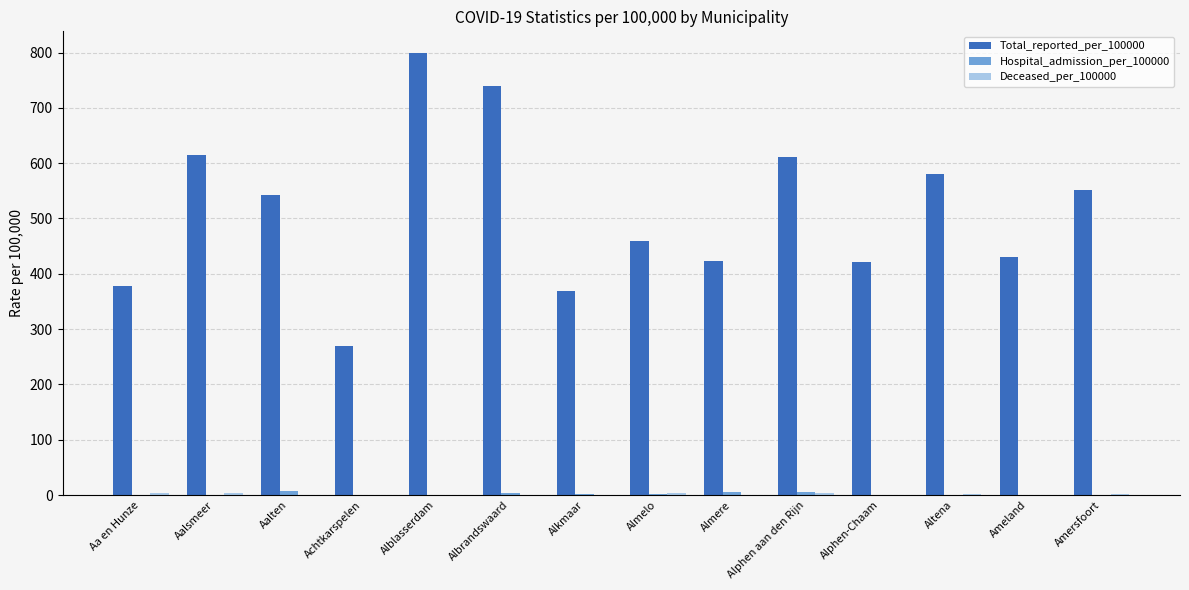

At which category is the sum across all series the highest?

Alblasserdam